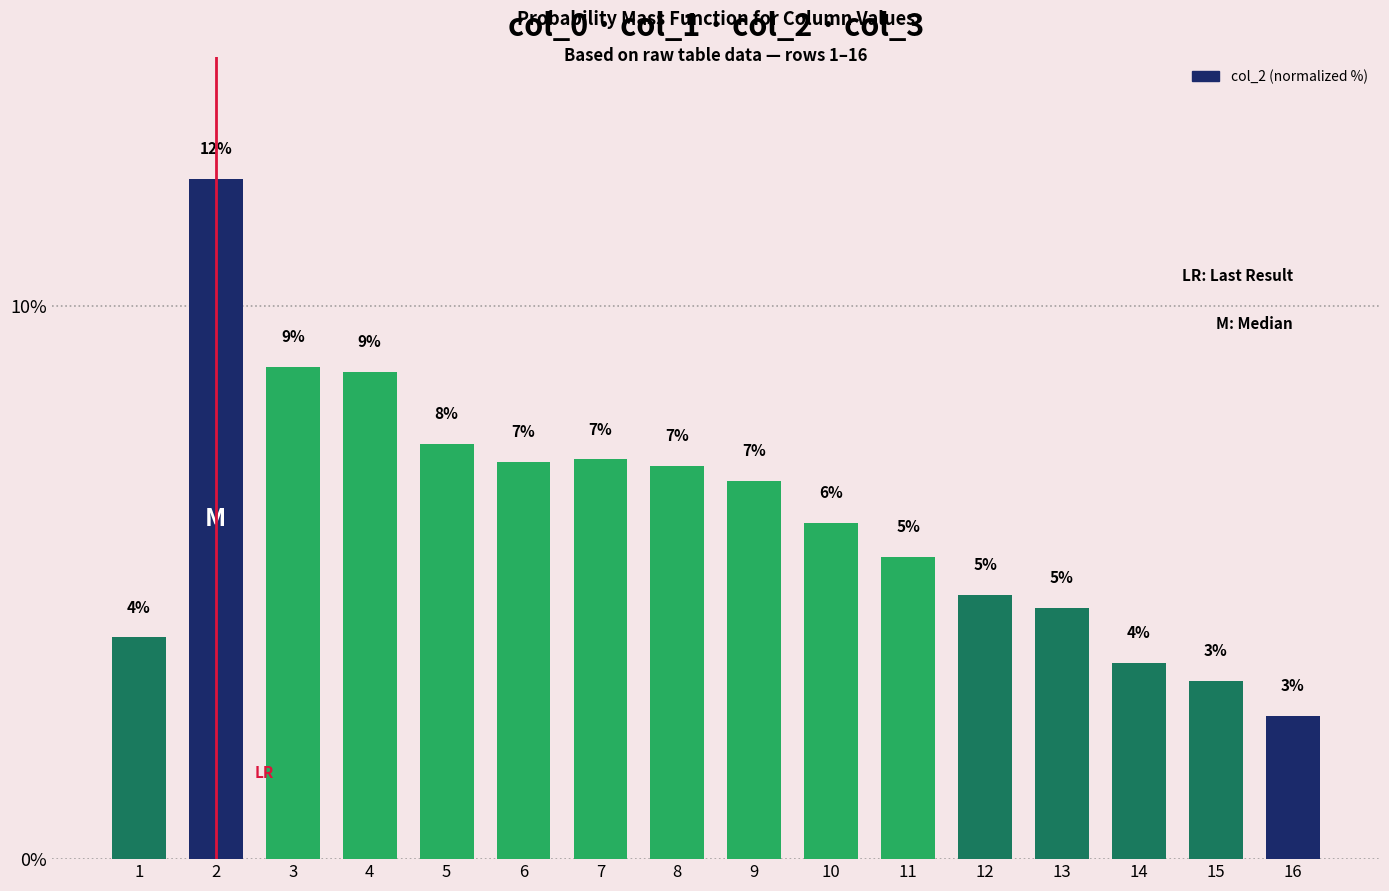

What is the sum of the values at 12 and 5?

12.3